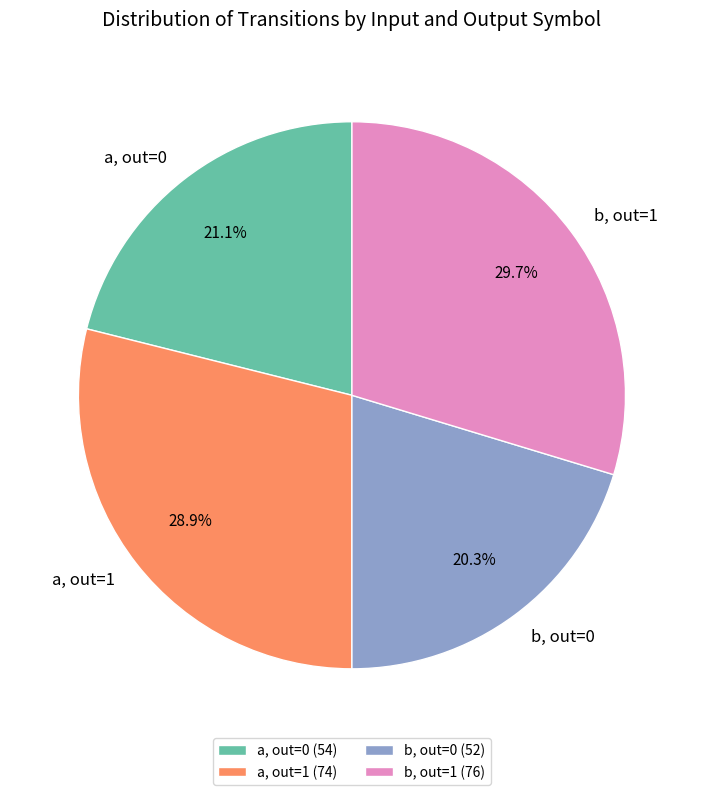

Is the sum of a, out=1 and b, out=1 greater than half?

Yes